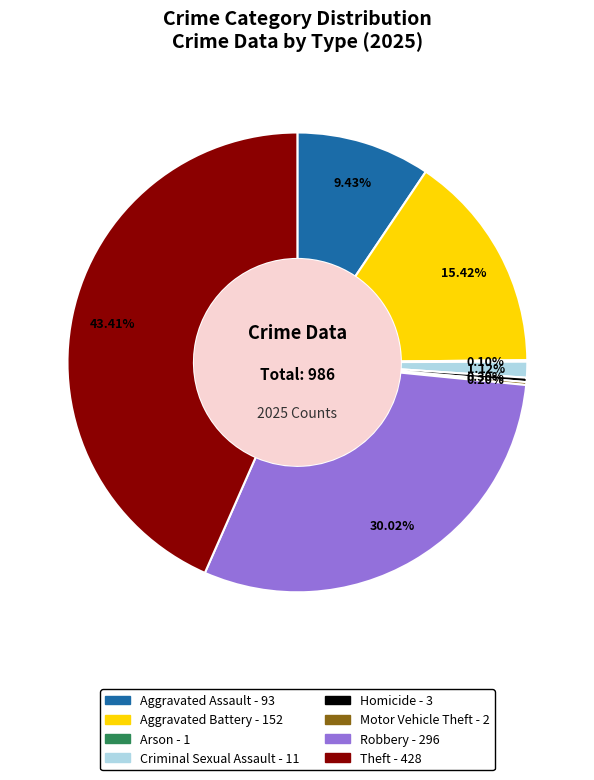

Is the sum of Robbery and Aggravated Battery greater than half?

No